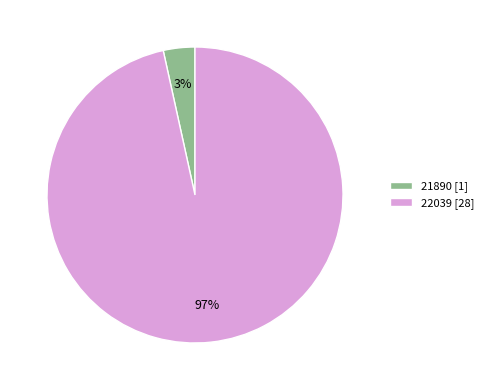

Count the number of slices in the pie.

2